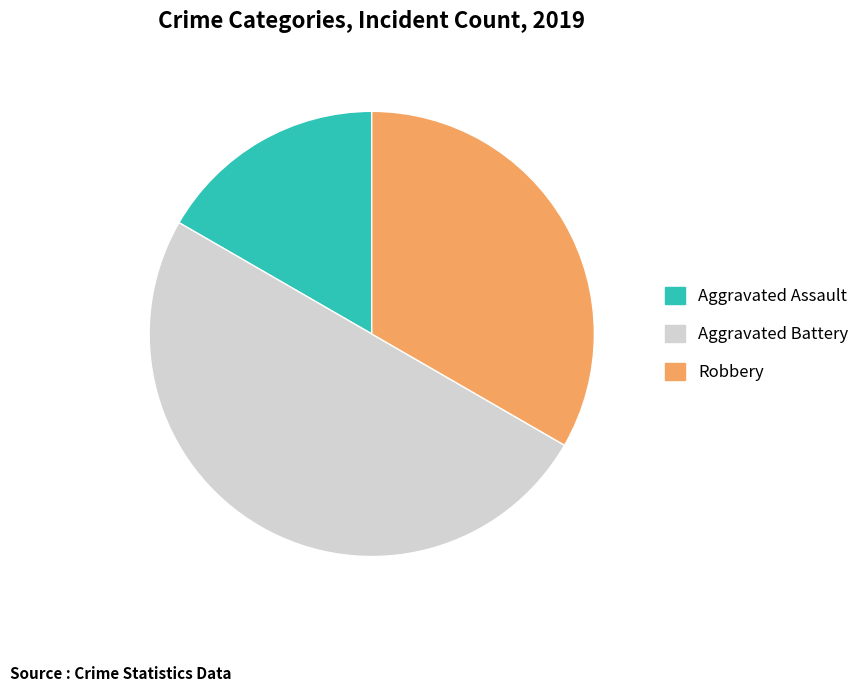

Rank the categories by value from lowest to highest.

Aggravated Assault, Robbery, Aggravated Battery